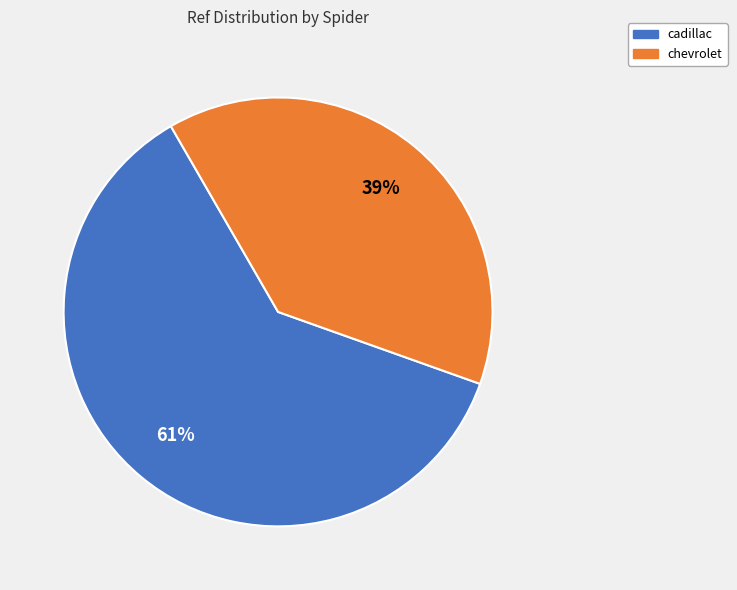

To the nearest percent, what is the difference between the cadillac and chevrolet slice percentages?

22%